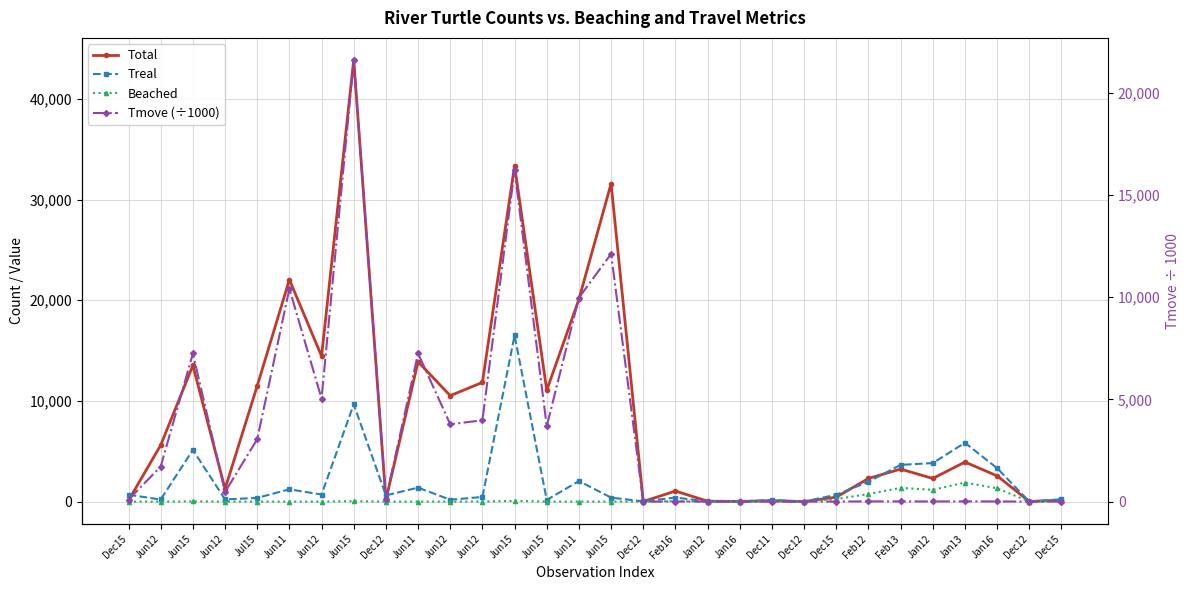

List the series in order of their overall mean, lowest first.

Beached, Treal, Tmove (÷1000), Total